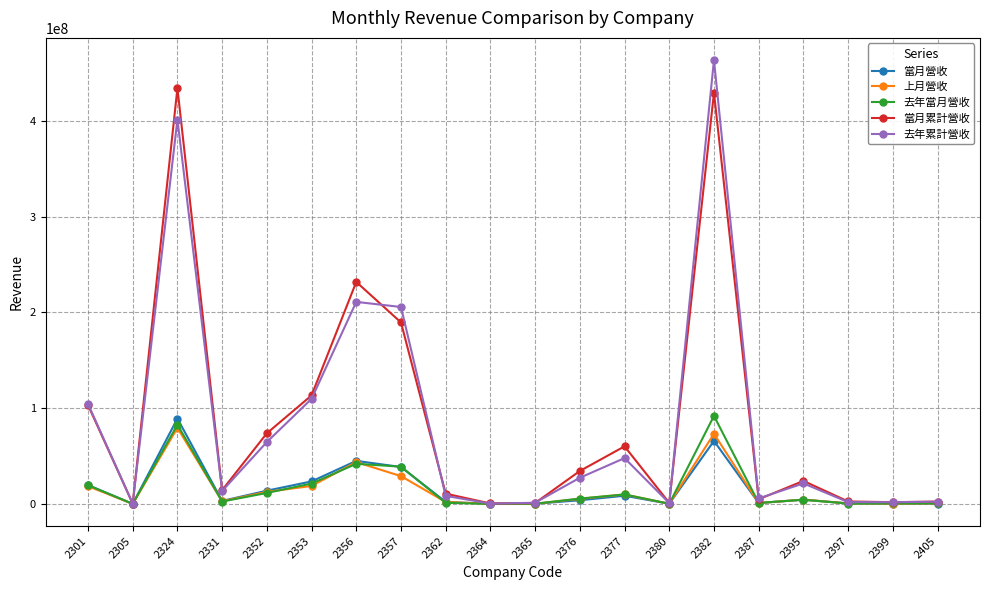

How many lines are shown in the chart?

5